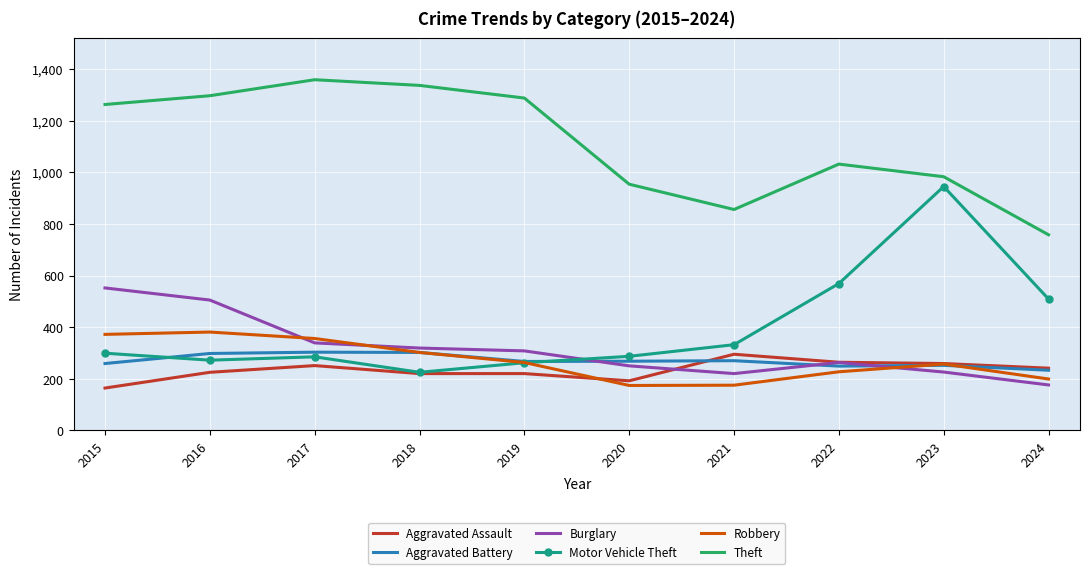

At 2021, list the series in order from smallest to largest.

Robbery, Burglary, Aggravated Battery, Aggravated Assault, Motor Vehicle Theft, Theft